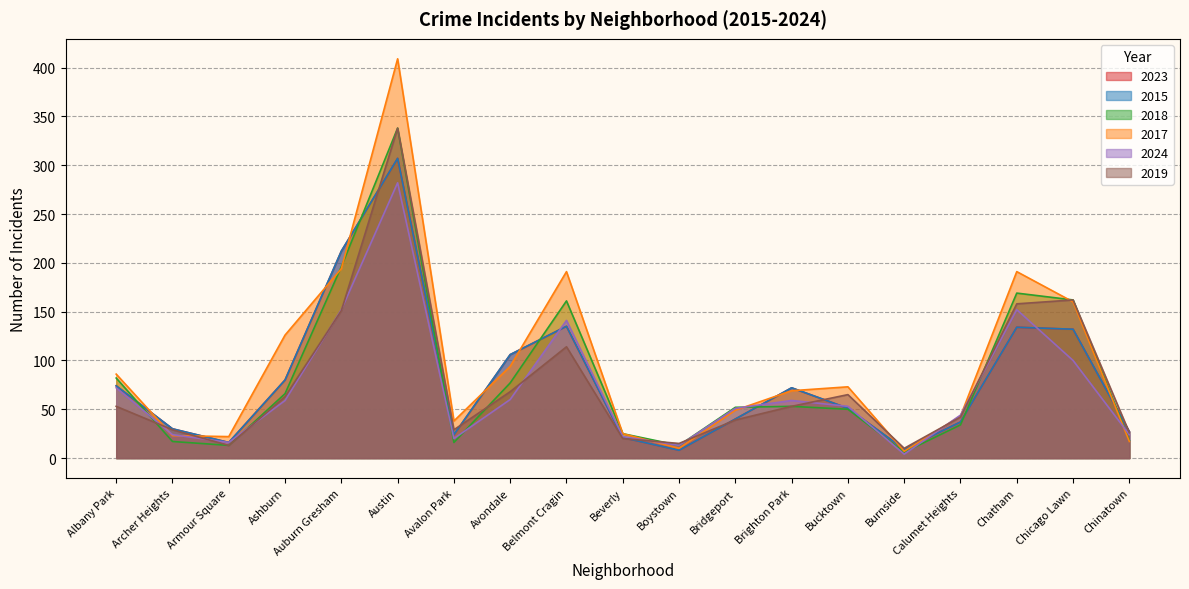

Which series has the largest total across all categories?

2017